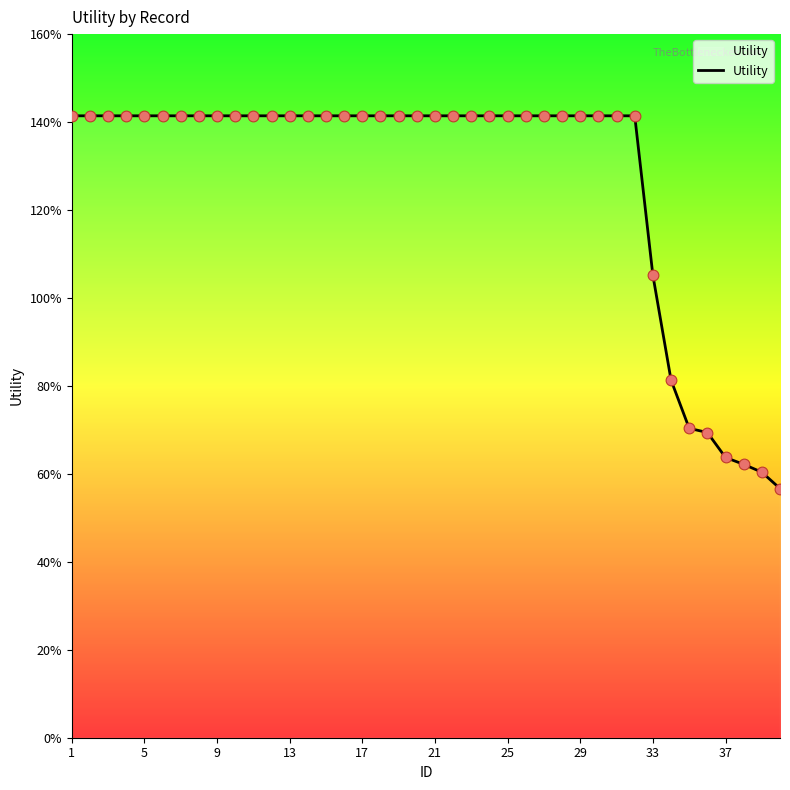

Is this an area chart (filled region under the line)?

Yes